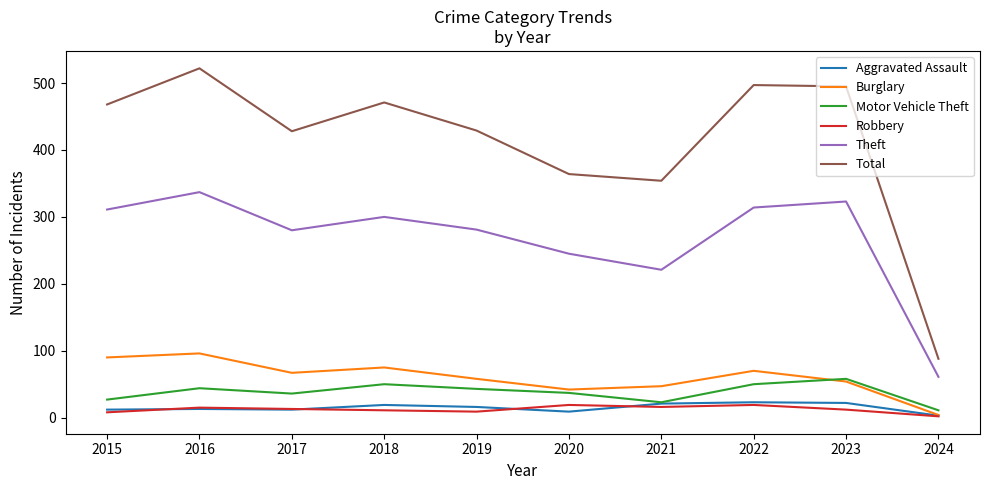

What is the difference between the Total values at 2015 and 2019?

39